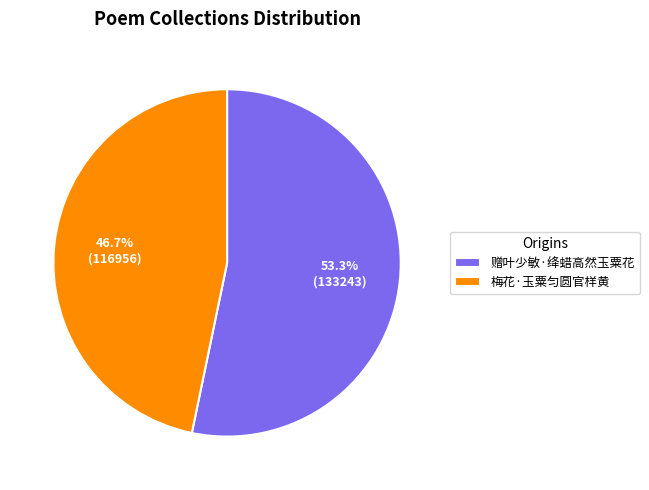

What is the ratio of the value at 梅花·玉粟匀圆官样黄 to the value at 赠叶少敏·绛蜡高然玉粟花?

0.9